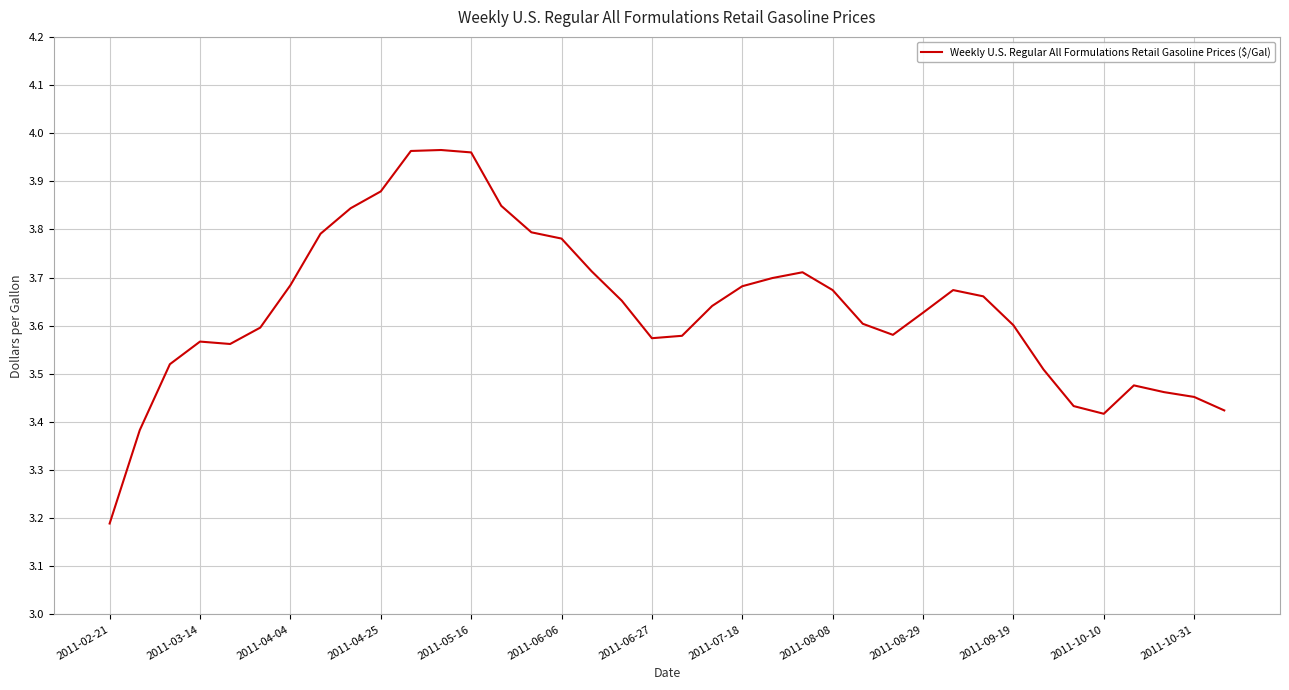

What is the smallest value displayed?

3.2